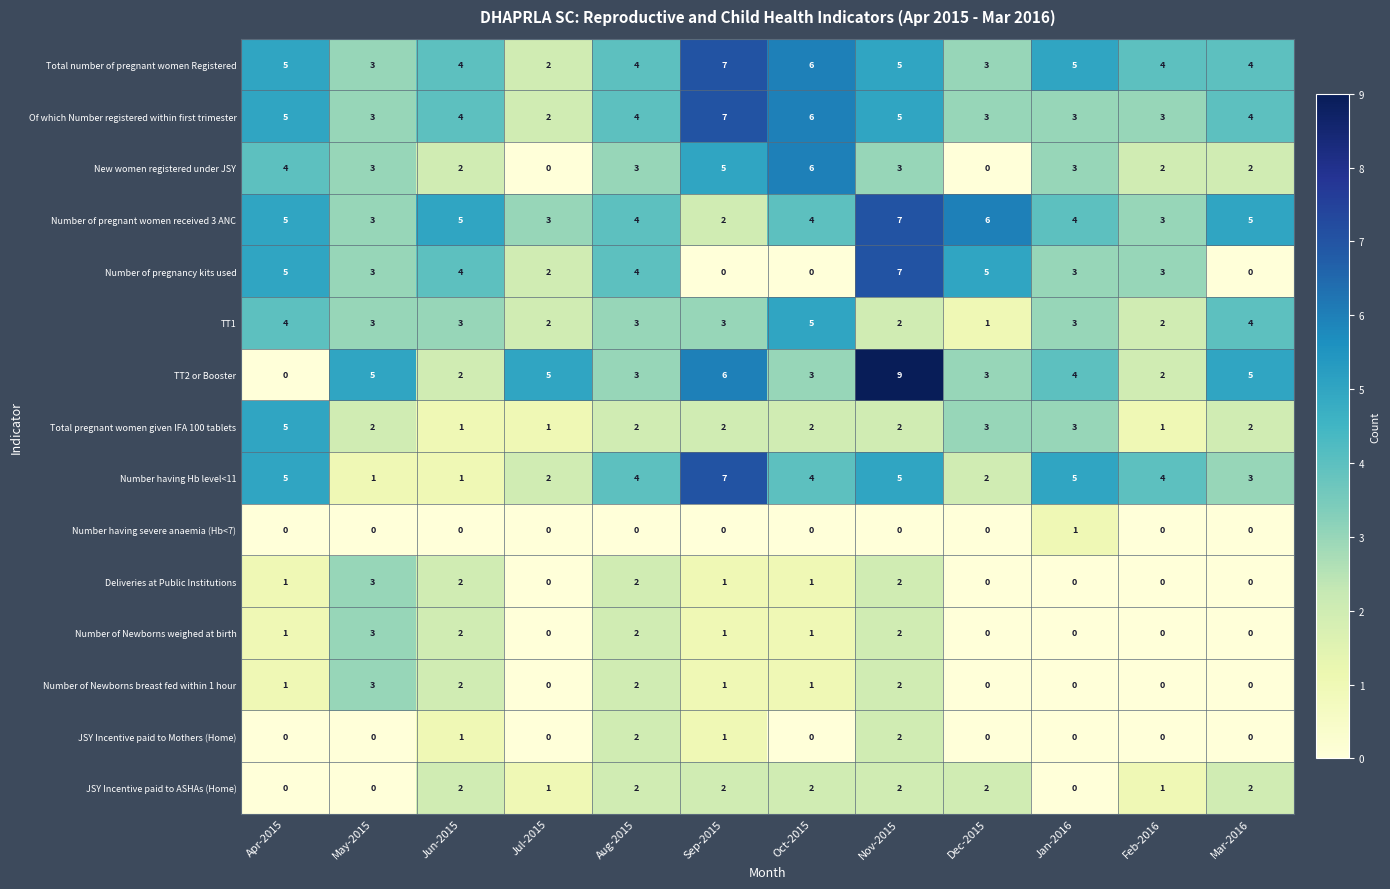

True or false: Number of pregnant women received 3 ANC has a value of 4 at Jan-2016.

True